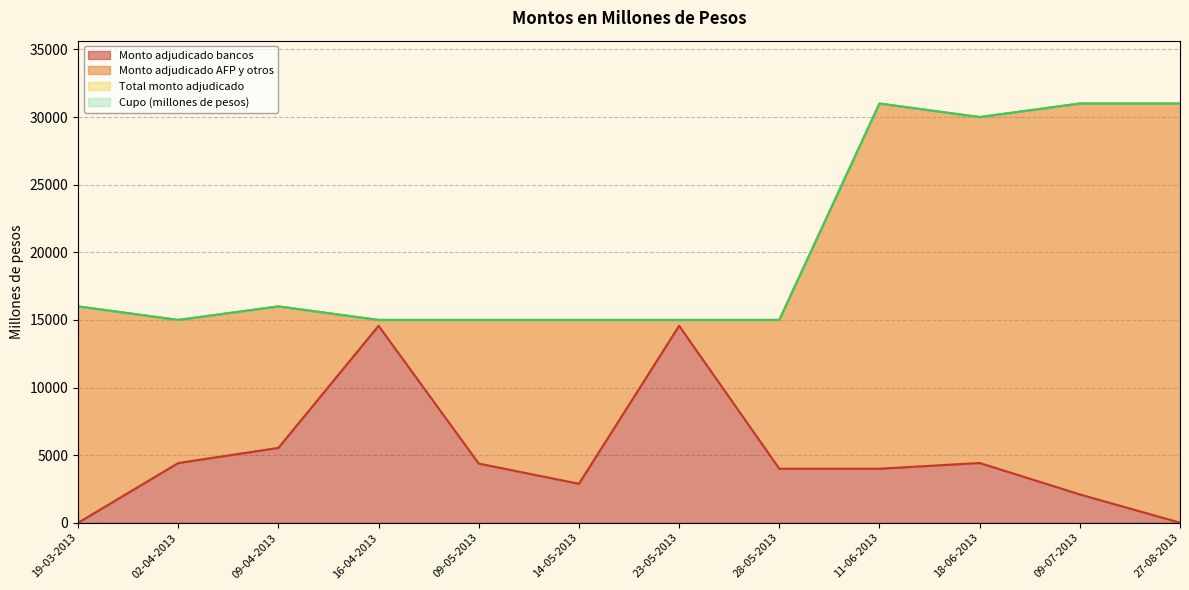

Does the chart have visible grid lines?

Yes